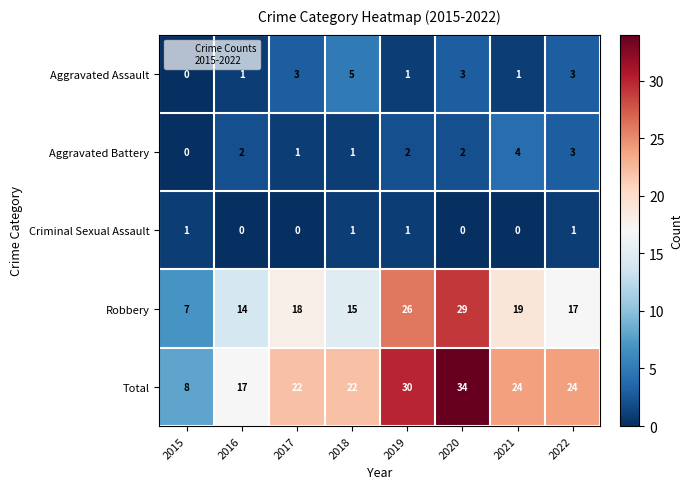

Which series has the largest total across all categories?

Total